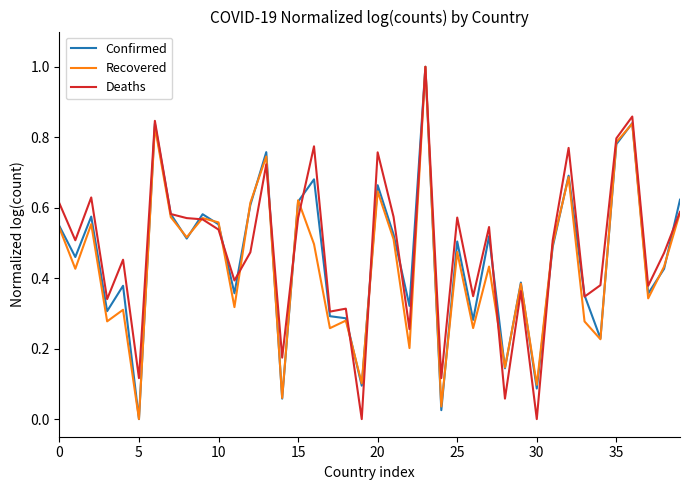

What is the maximum value shown in the chart?

1.0